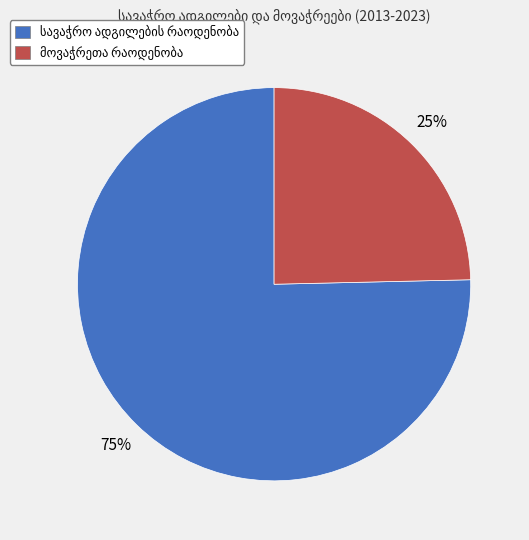

How many slices are in this pie chart?

2